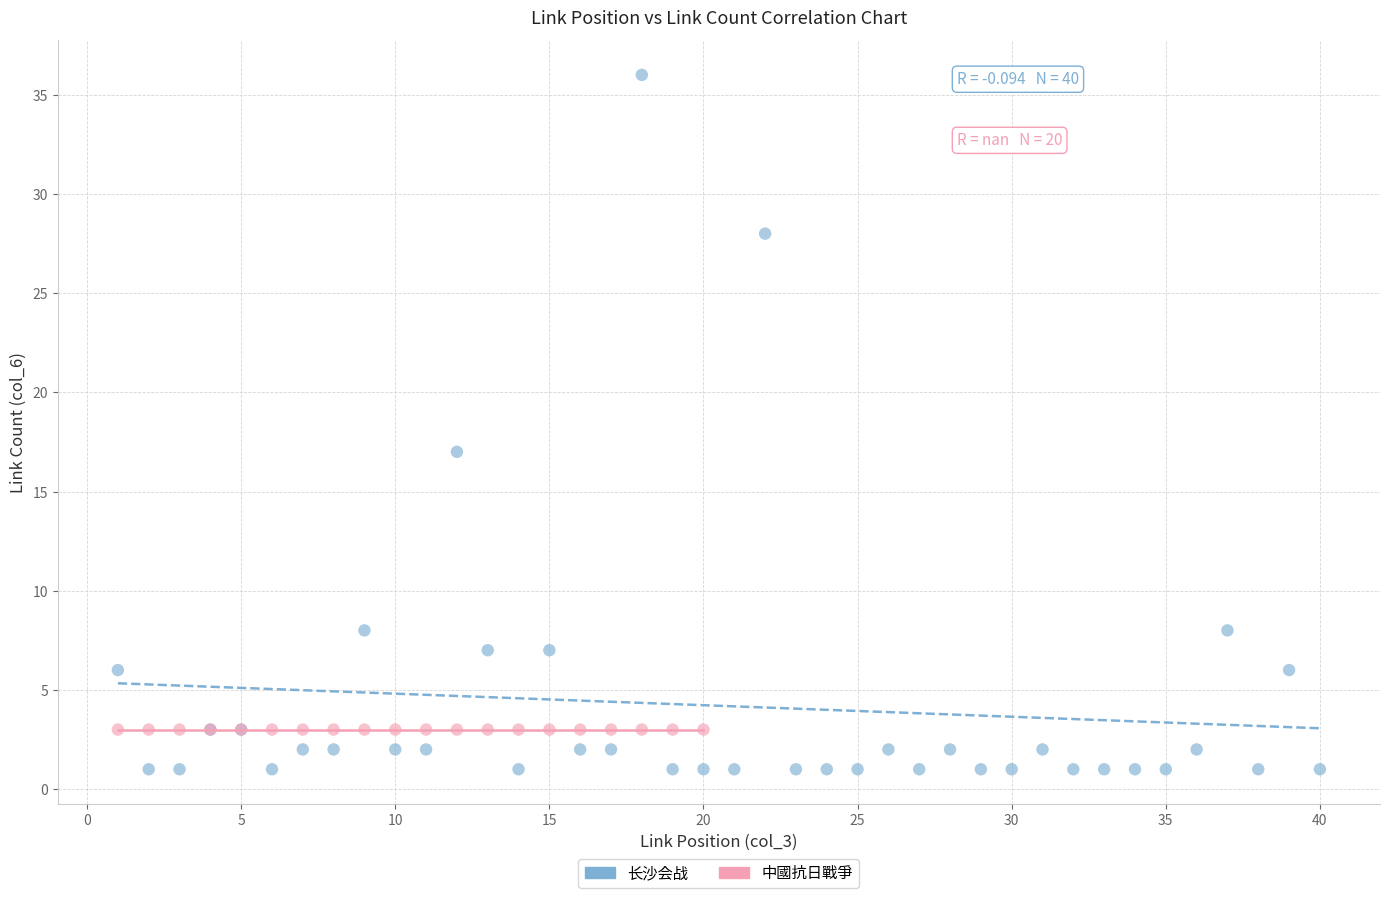

Which series contains the highest Y value?

长沙会战